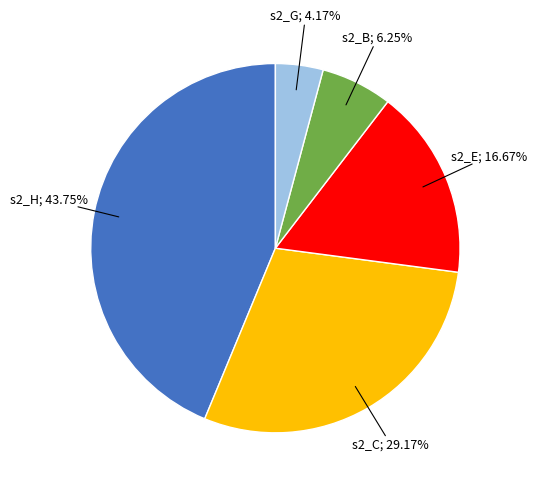

Does any single category account for the majority?

No